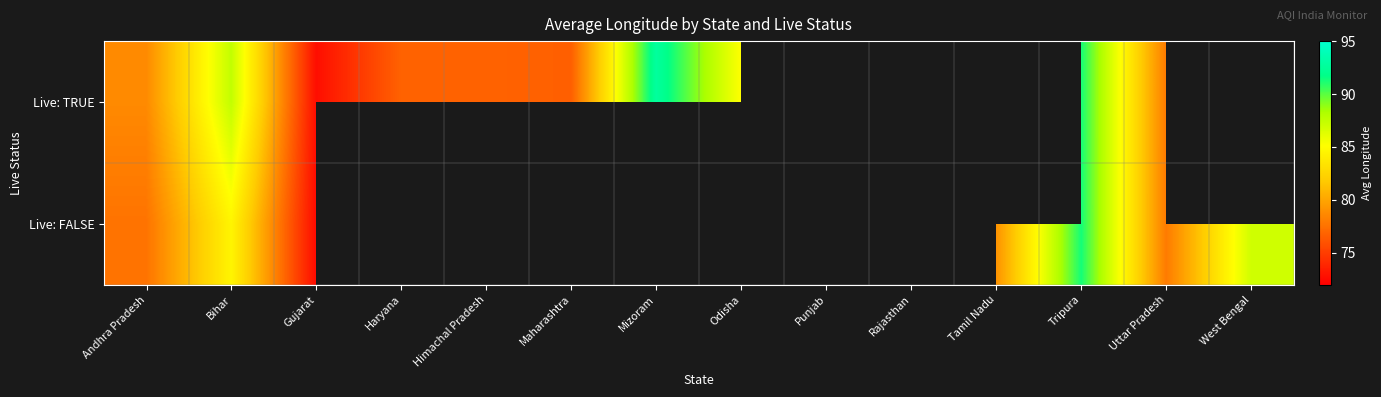

The value of Live: TRUE at Uttar Pradesh is 15.8. True or false?

False